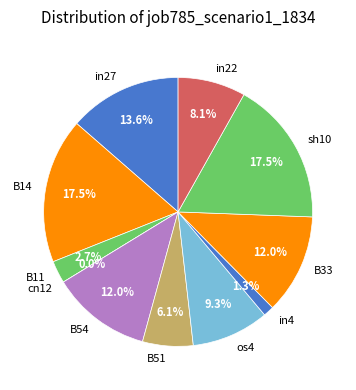

Does any single category account for the majority?

No